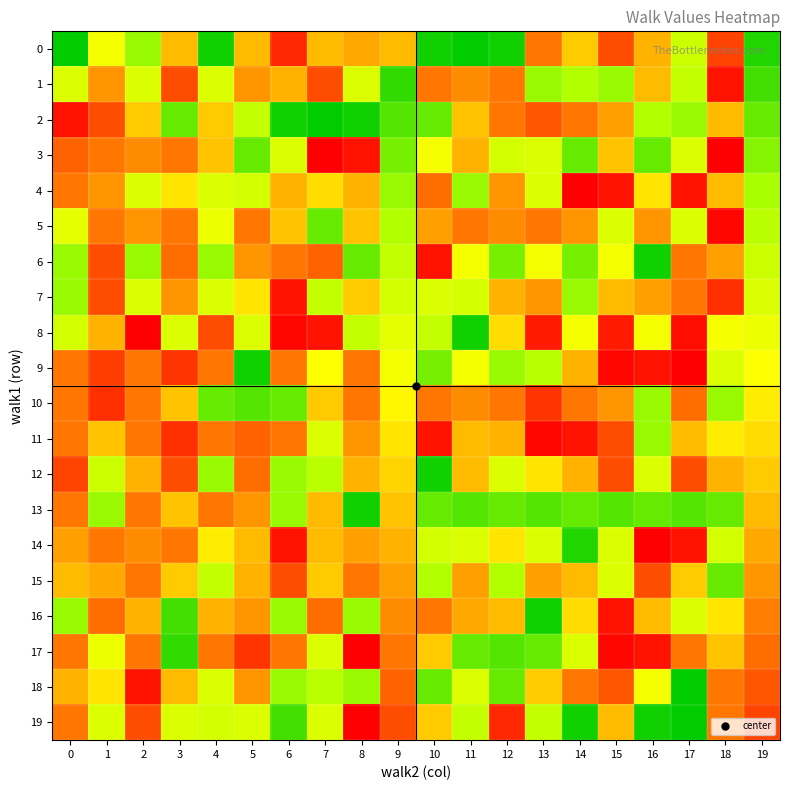

Which series has the largest total across all categories?

11